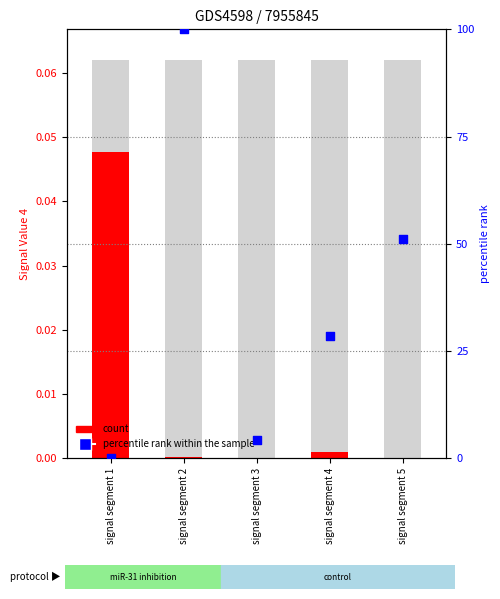

Which series reaches the minimum Y coordinate?

count